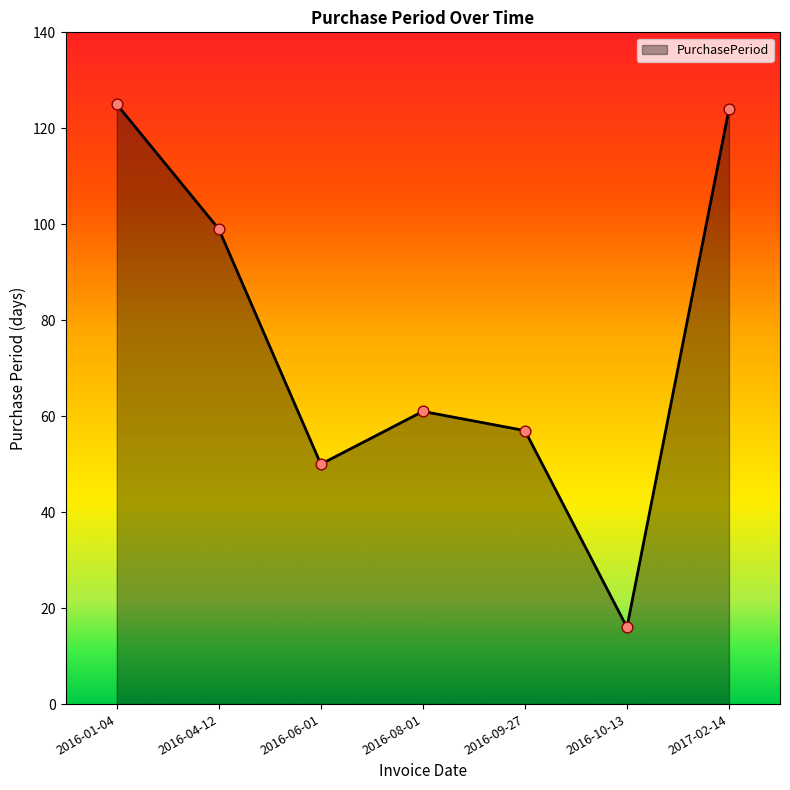

What is the ratio of the value at 2016-08-01 to the value at 2016-01-04?

0.5